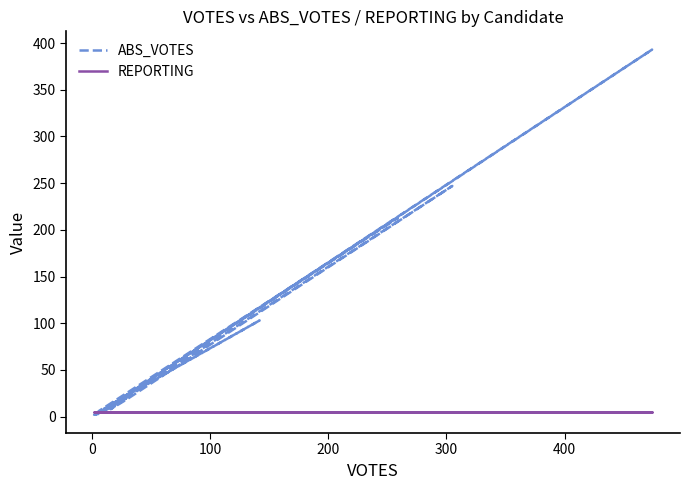

At how many categories does at least one series exceed 194?

3